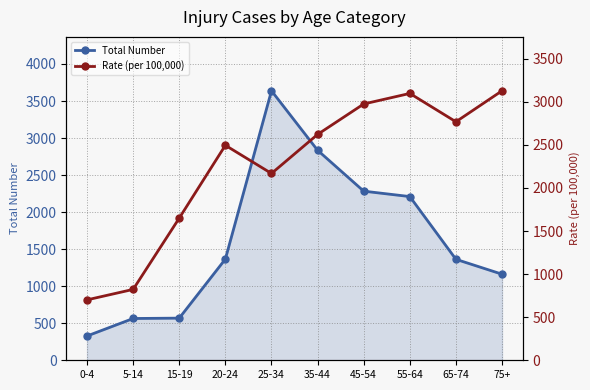

What is the difference between the maximum and minimum values in the Rate (per 100,000) series?

2427.0